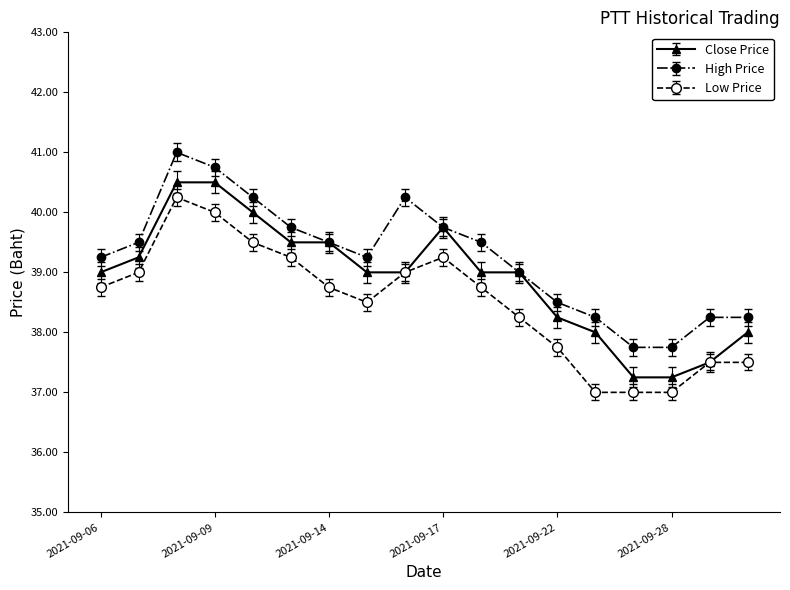

True or false: Low Price has more than 0 interior local peaks.

True